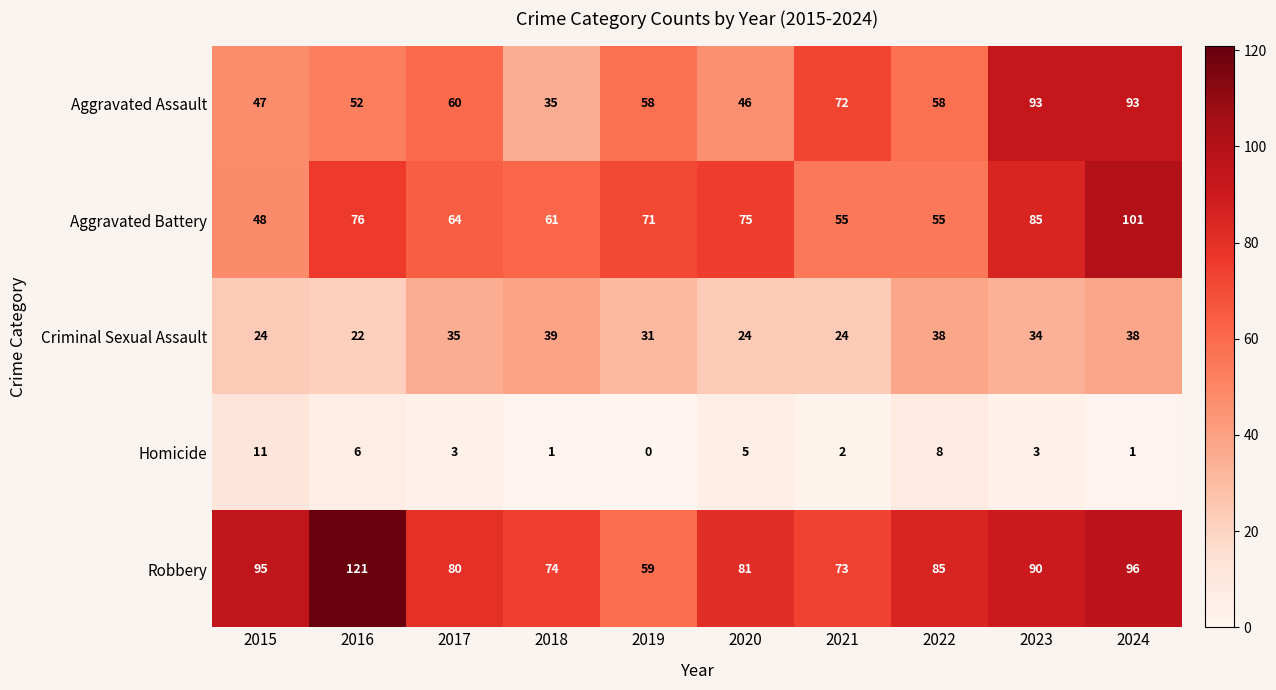

How many data points does each series have?

10